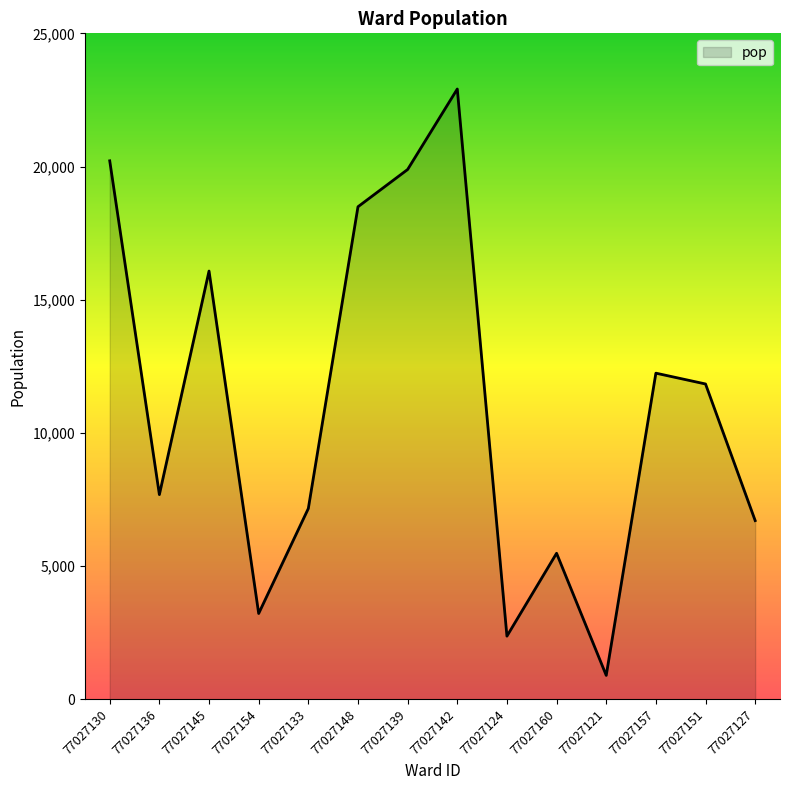

Where is the first local minimum?

77027136